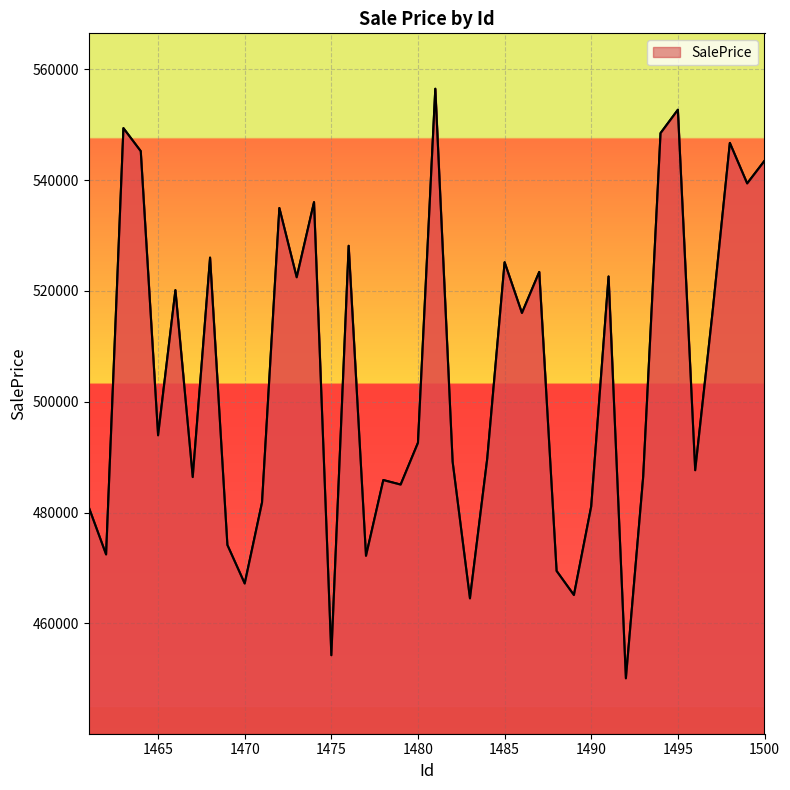

How many points are higher than both their immediate neighbors (excluding endpoints)?

13